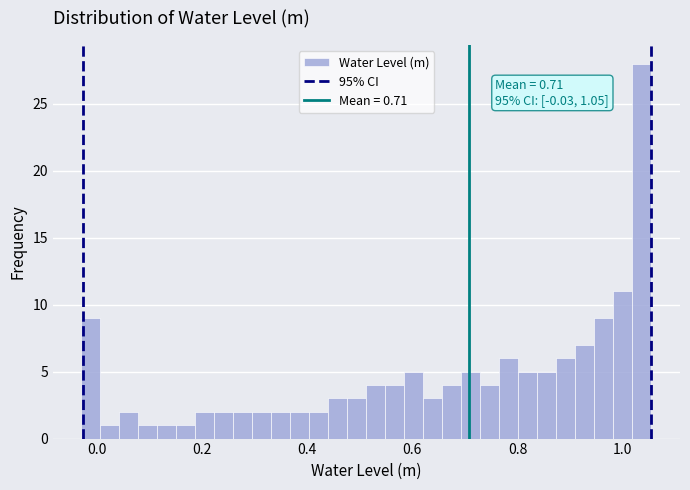

Around what value on the x-axis is the tallest bar? Give the approximate position of its centre, as read against the axis.

1.04